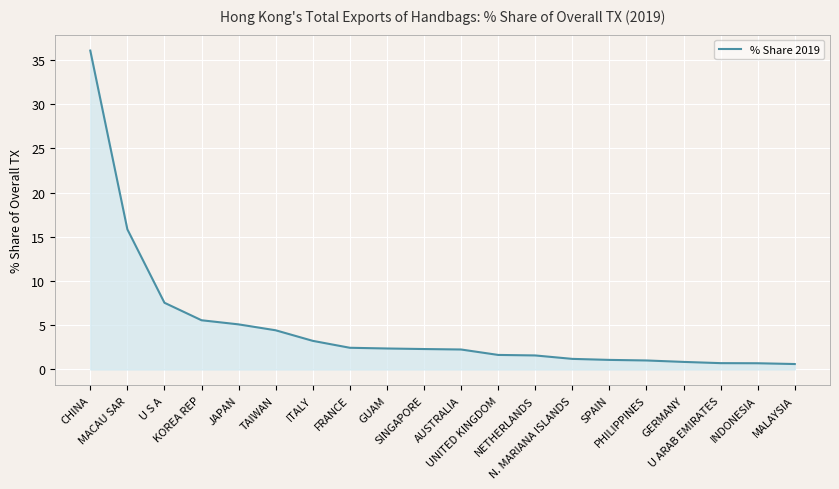

What is the sum of all values?

96.5